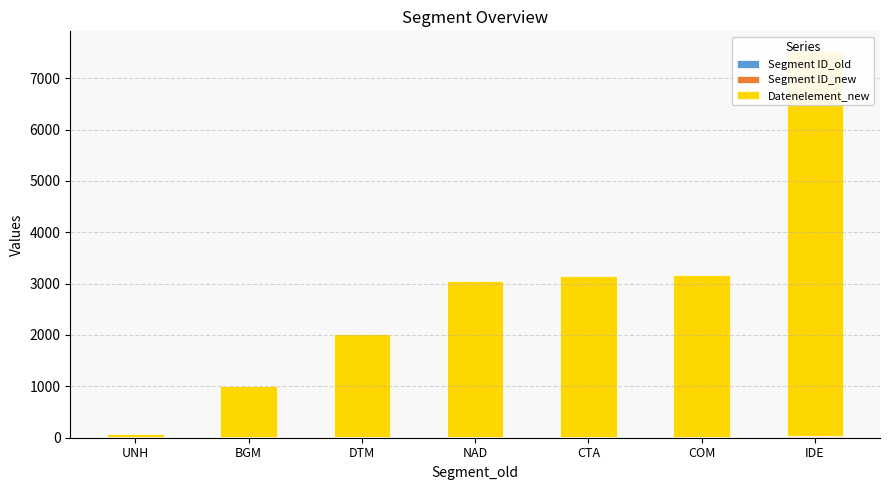

Which category has the highest value in the Datenelement_new series?

IDE